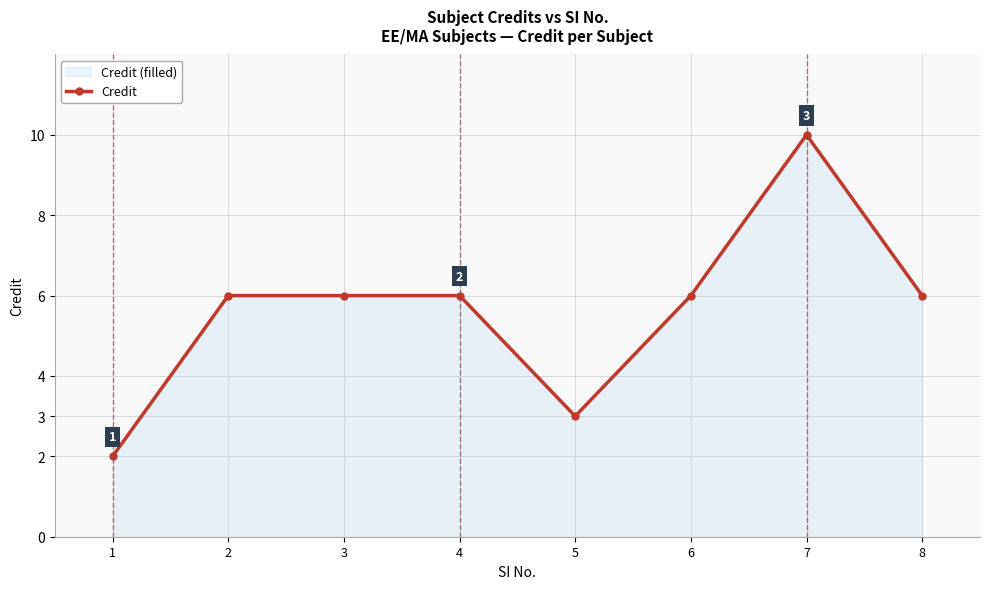

How many distinct data groups are displayed?

1